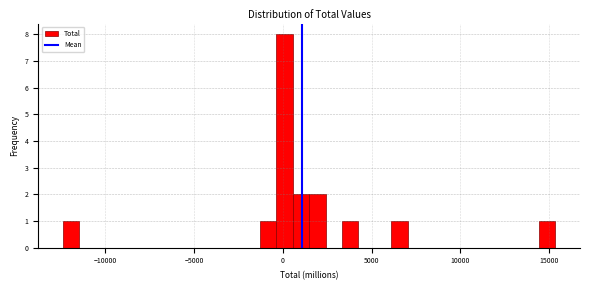

Around what value on the x-axis is the tallest bar? Give the approximate position of its centre, as read against the axis.

0